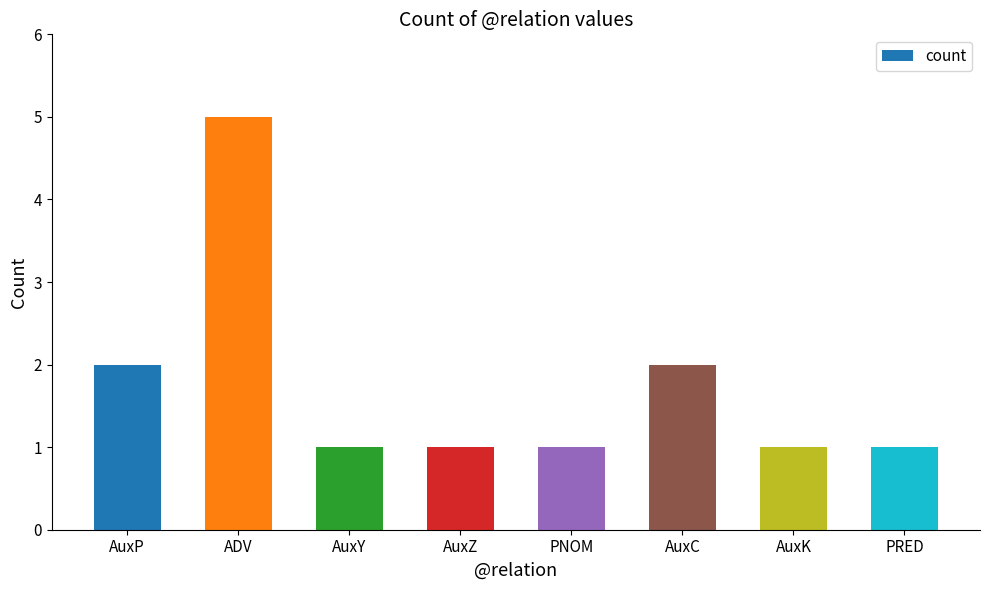

The chart shows a value of 2 at AuxP. True or false?

True